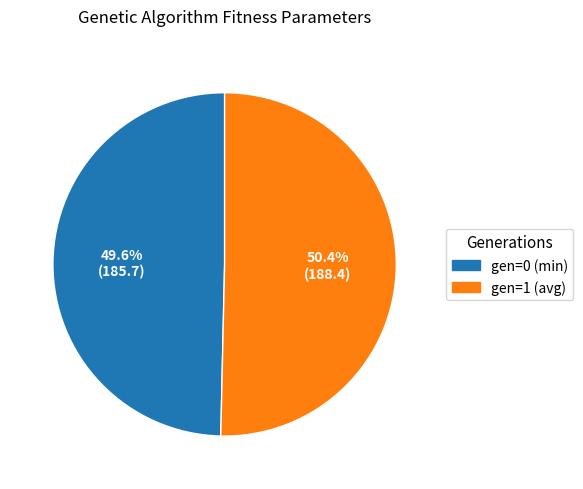

Between gen=1 (avg) and gen=0 (min), which is larger?

gen=1 (avg)